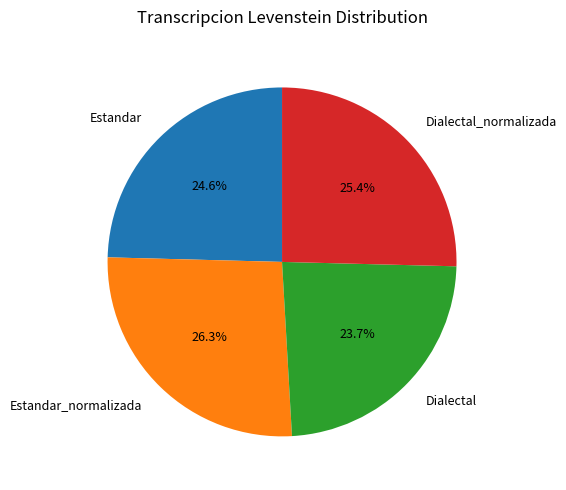

What percentage do Dialectal_normalizada and Dialectal together represent?

49.1%